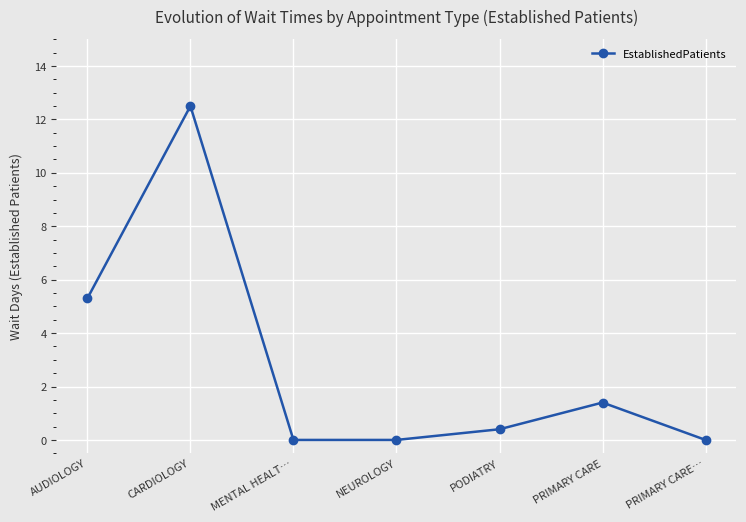

Does the chart have visible grid lines?

Yes